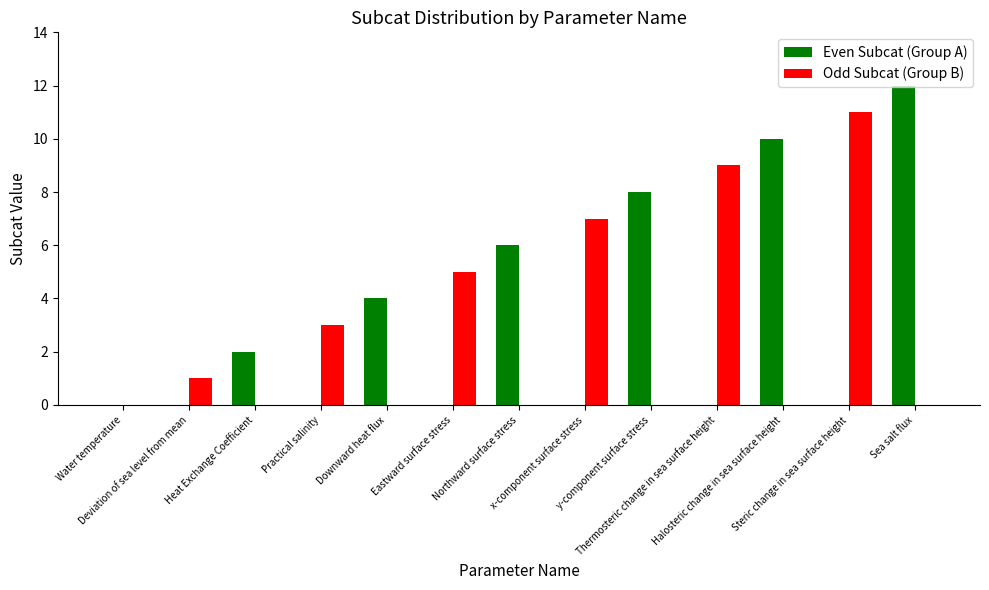

How many groups of bars are there?

13